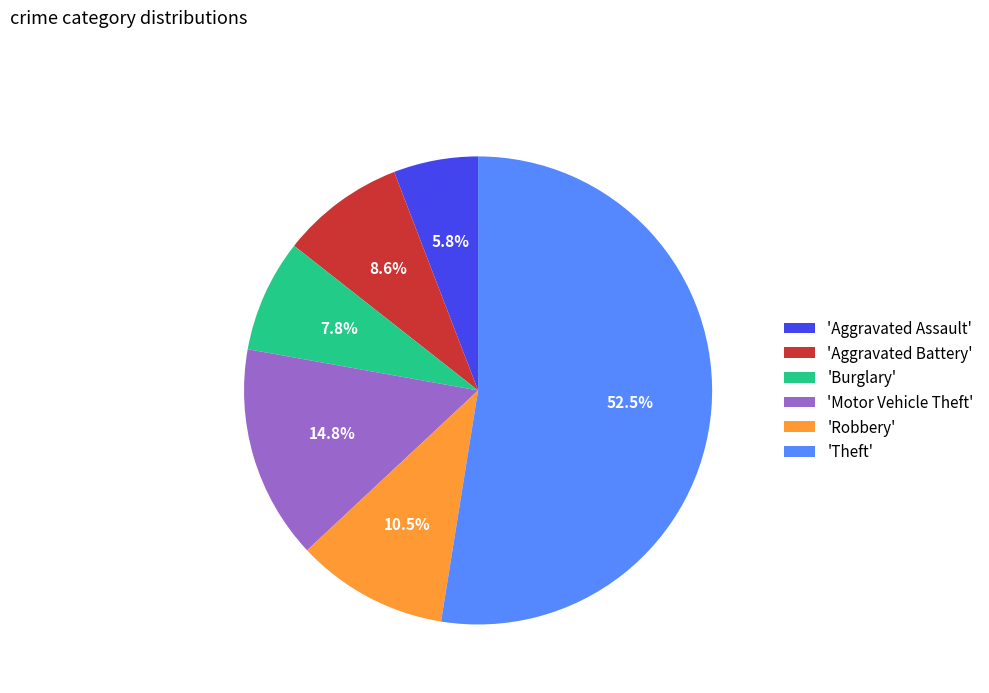

To the nearest percent, what is the difference between the largest and smallest slice percentages?

47%